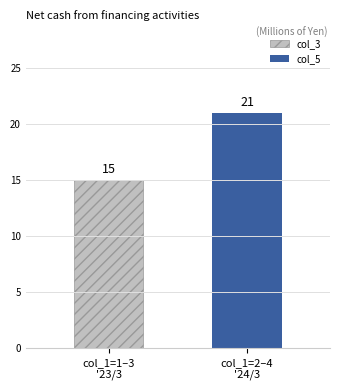

List the series in order of their overall mean, highest first.

col_5, col_3